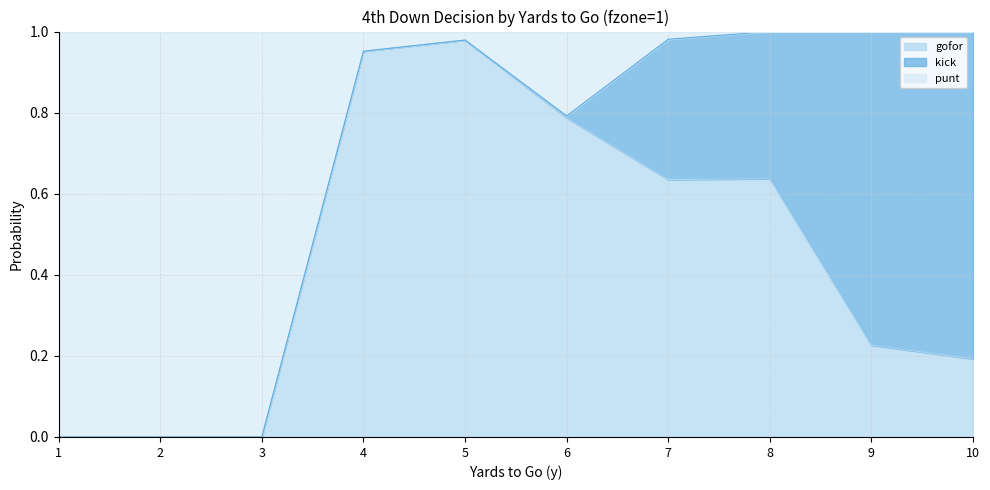

True or false: gofor has a value of 0.0 at 3.

True